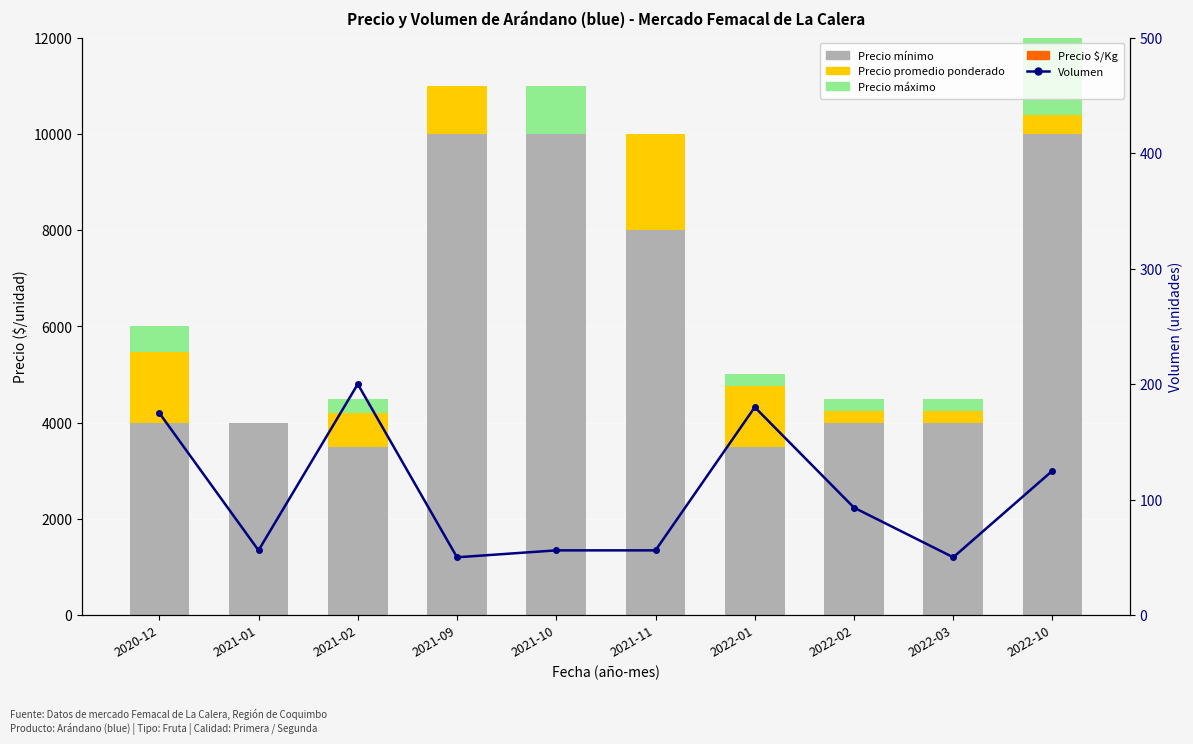

Which category has the lowest value in the Precio mínimo series?

2021-02